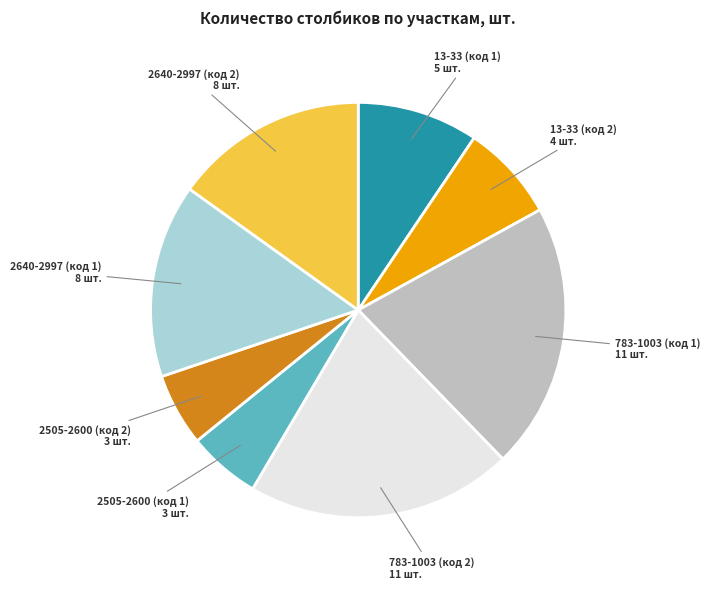

Does any single category account for the majority?

No